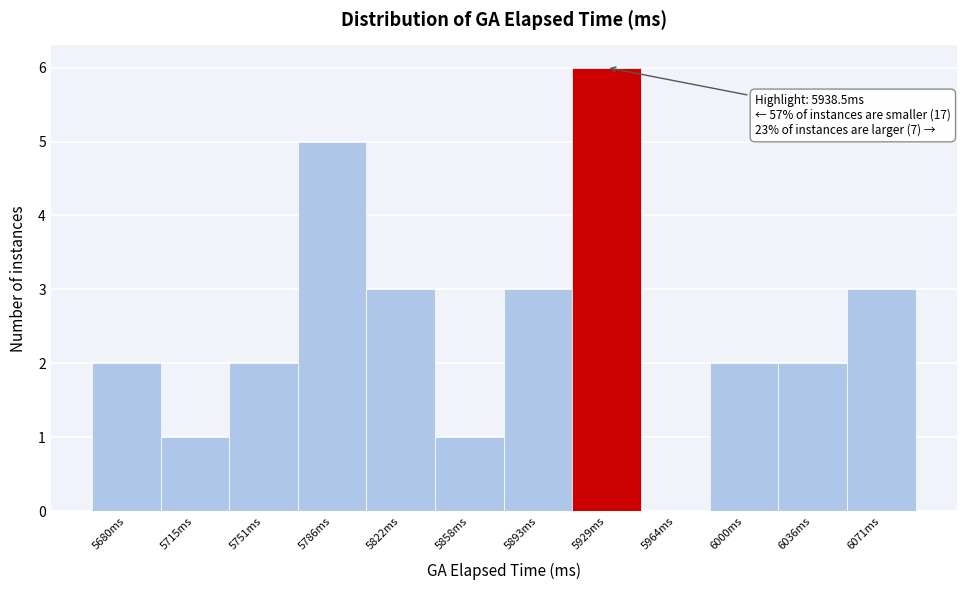

Reading left to right, transcribe all the data shown in this chart.

5680ms=2	5715ms=1	5751ms=2	5786ms=5	5822ms=3	5858ms=1	5893ms=3	5929ms=6	5964ms=0	6000ms=2	6036ms=2	6071ms=3